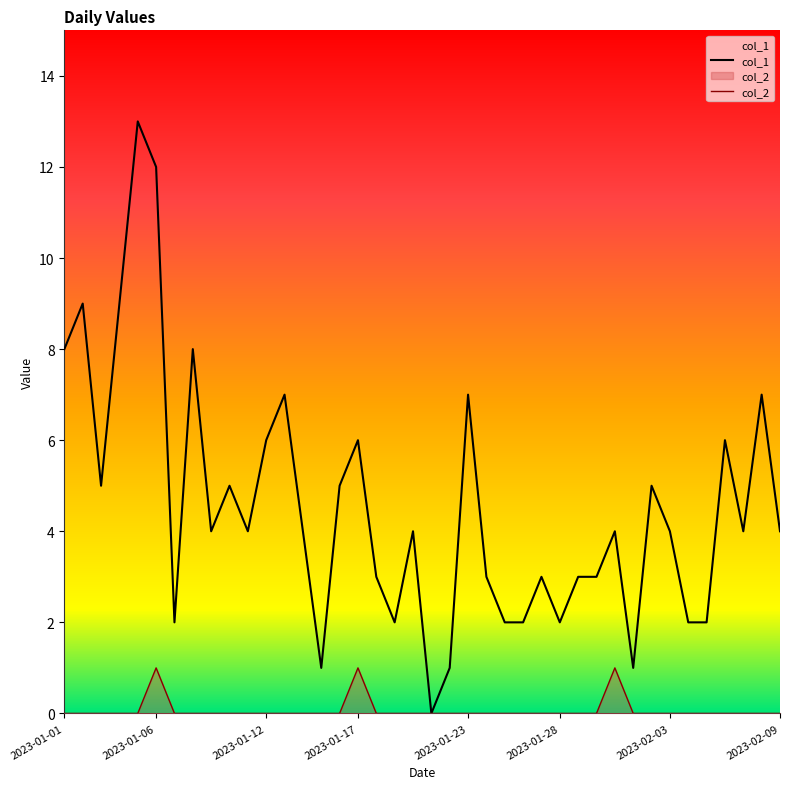

Between 2023-01-22 and 2023-02-07, which is larger?

2023-02-07